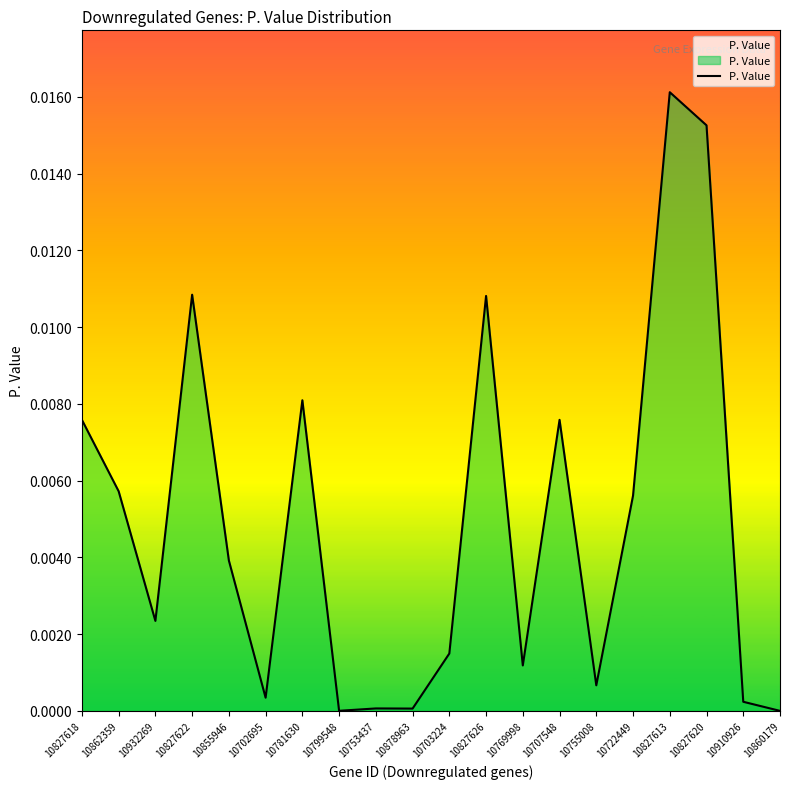

At which category does the chart reach its peak across all series?

10827613